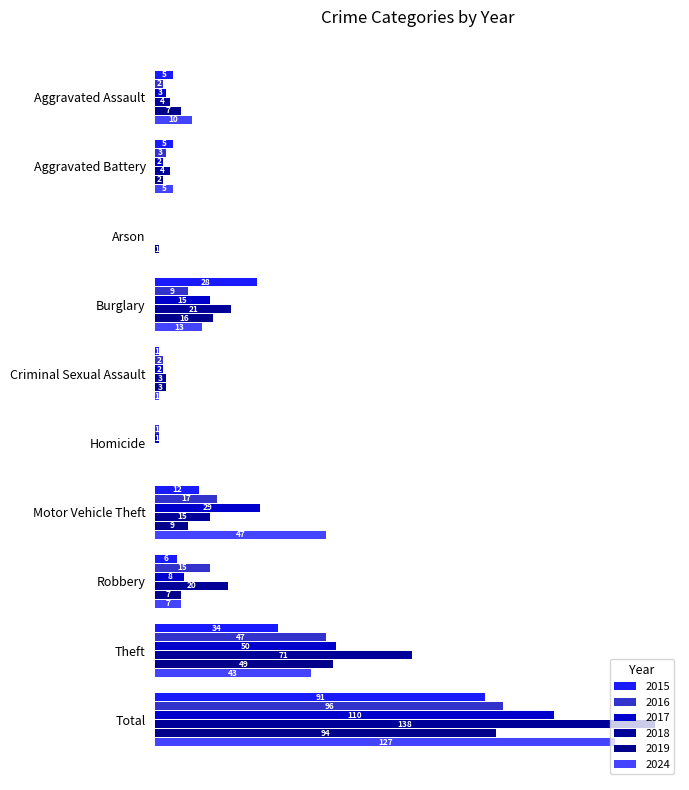

How many categories are shown in the chart?

10